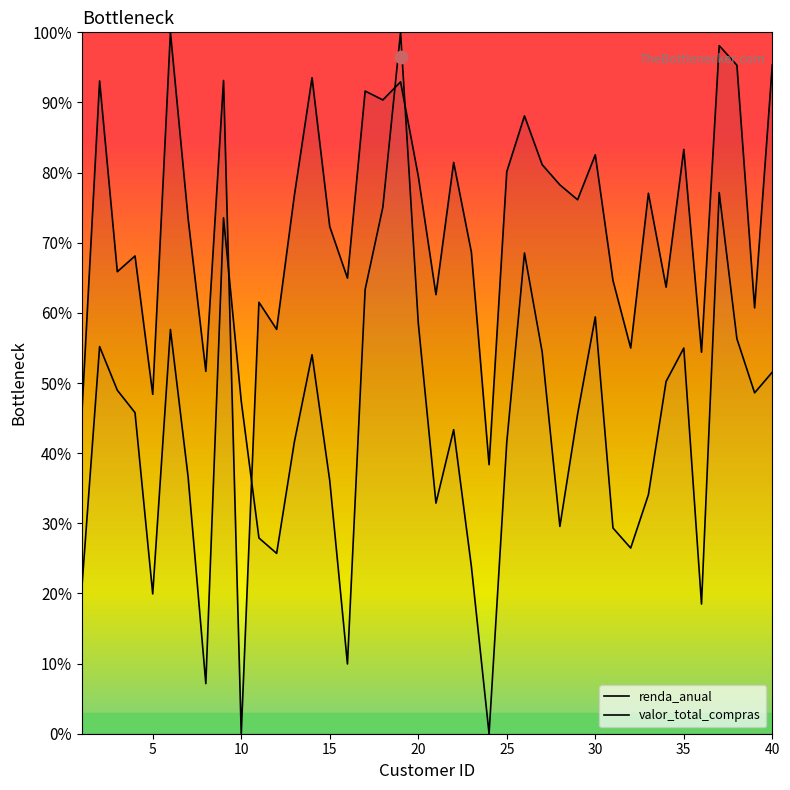

Which series reaches the maximum Y coordinate?

renda_anual